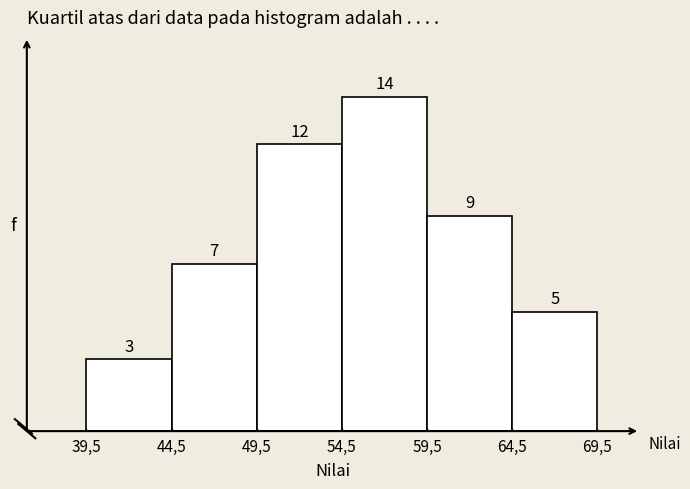

Reading right to left, what are all the values shown in this chart?

5	9	14	12	7	3